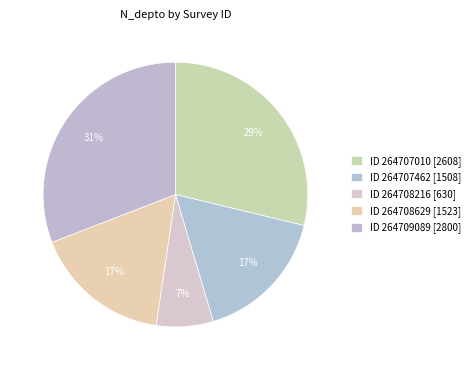

How many segments does this pie chart have?

5